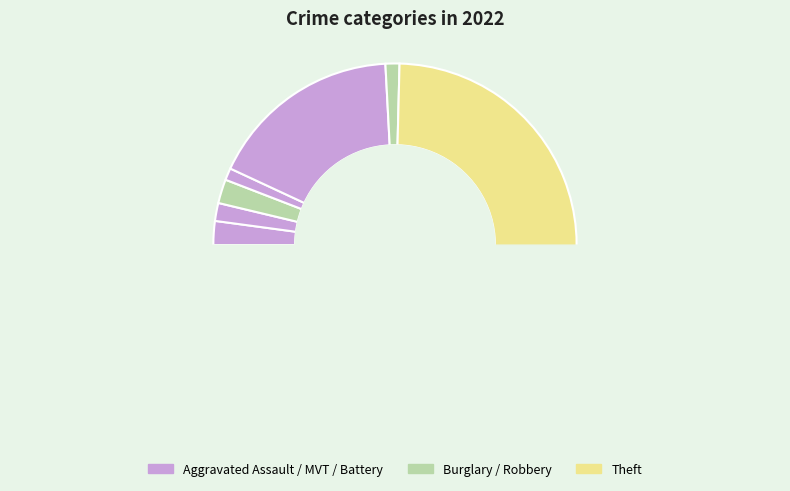

How many segments does this pie chart have?

7